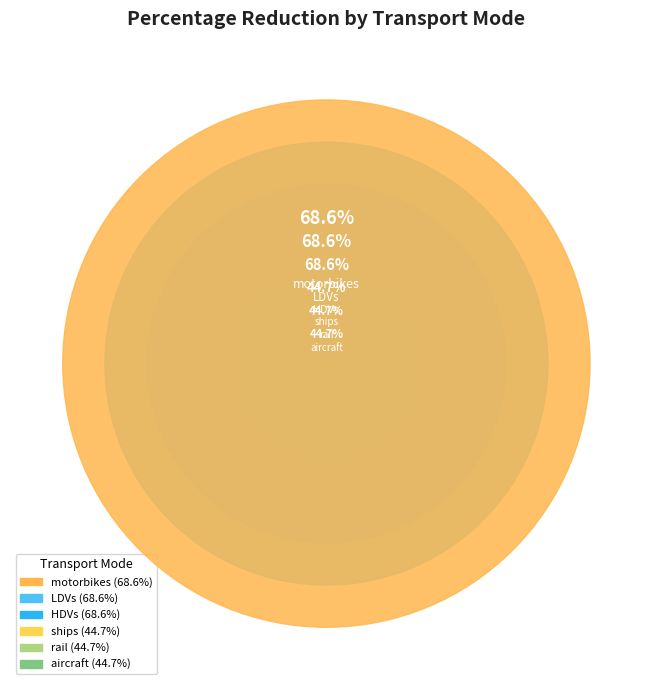

Which slice is the smallest?

aircraft